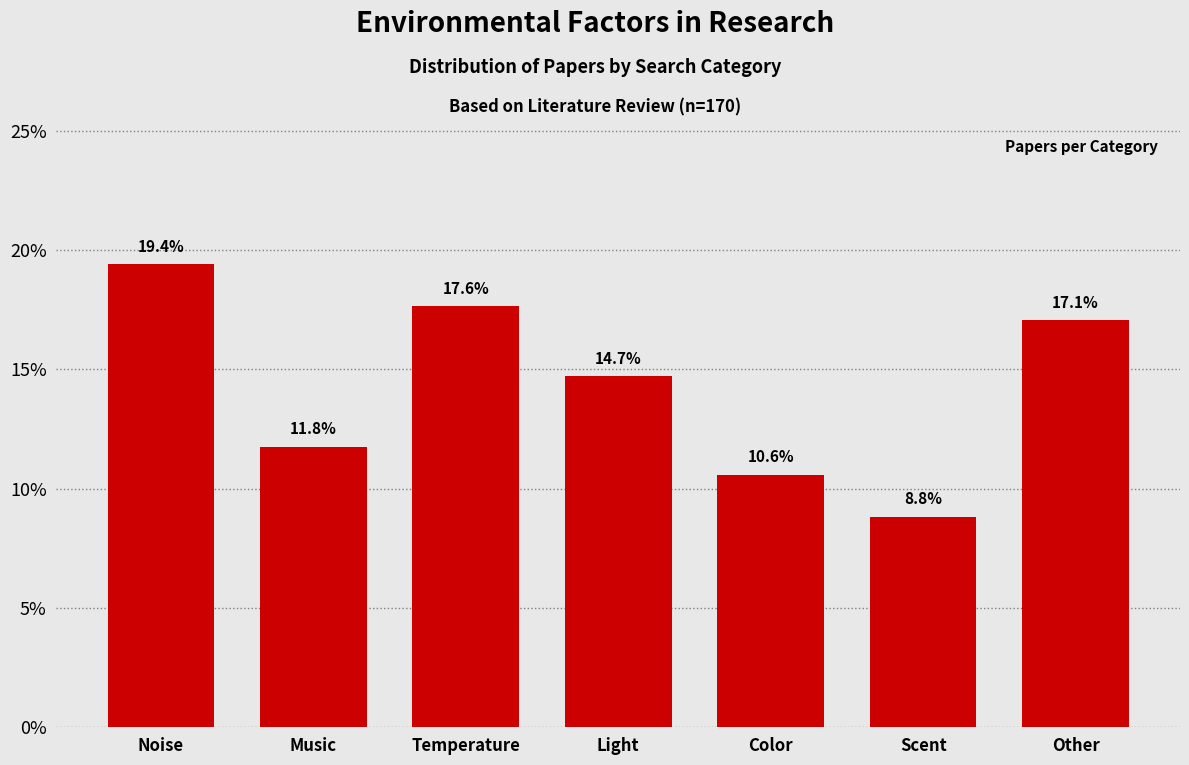

Reading right to left, what are all the values shown in this chart?

Other=17.1	Scent=8.8	Color=10.6	Light=14.7	Temperature=17.6	Music=11.8	Noise=19.4